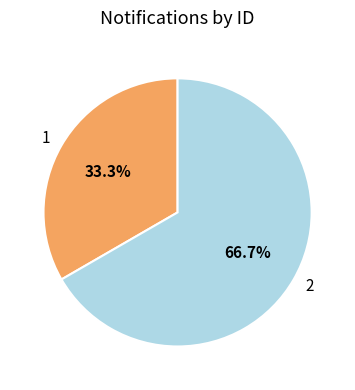

Which category has the biggest portion of the pie?

2